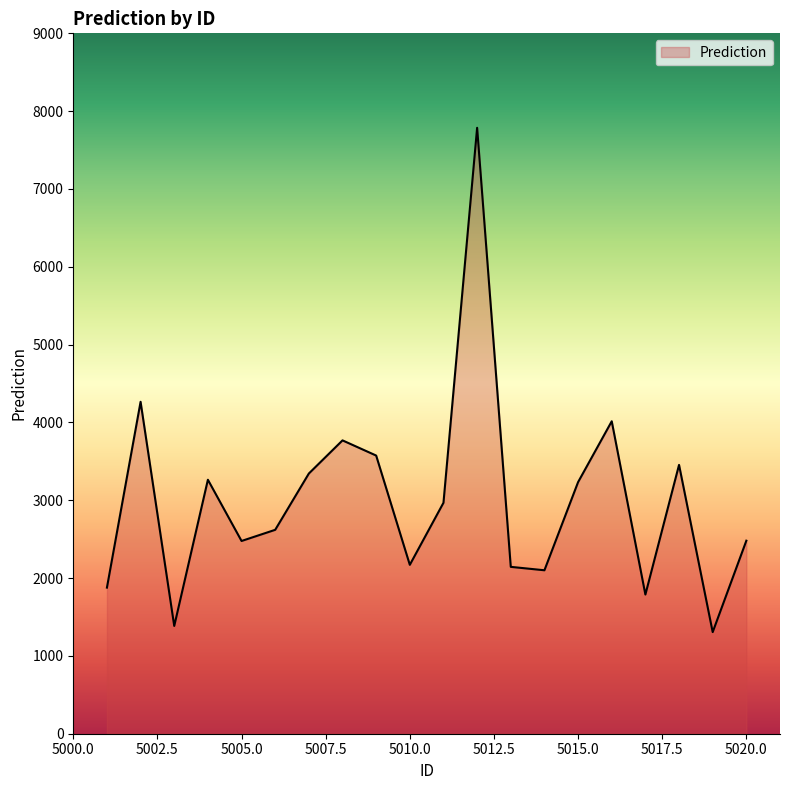

How many values exceed 2967?

10